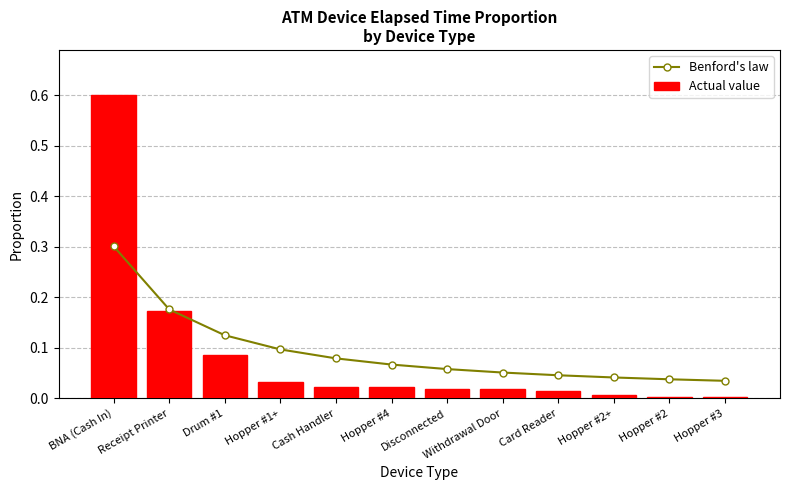

What is the value of the Benford's law bar at the 3rd from the left?

0.1